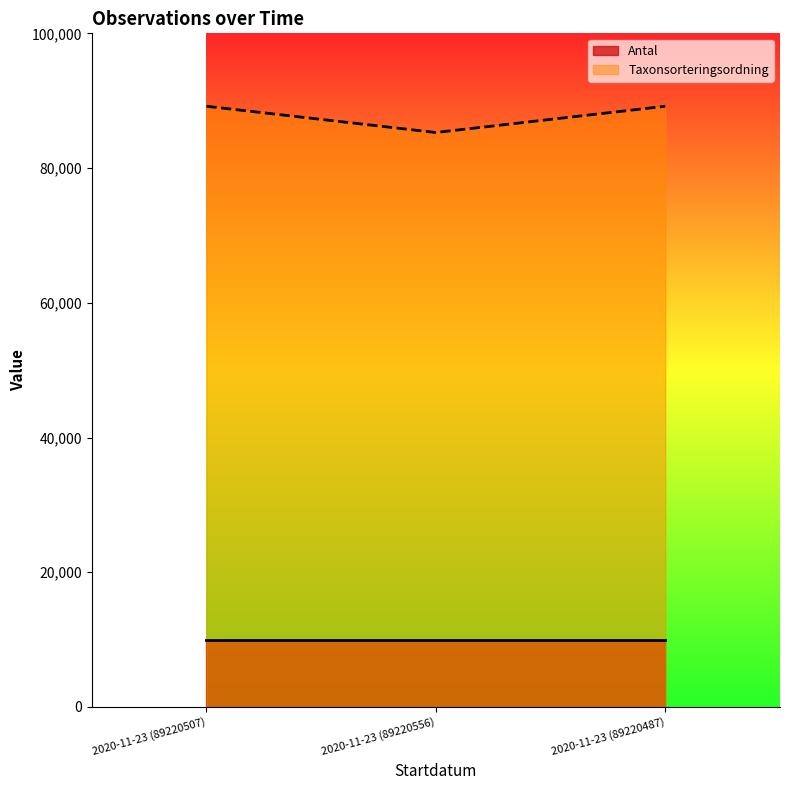

Where is the data nearest to the value 87226?

2020-11-23 (89220556)